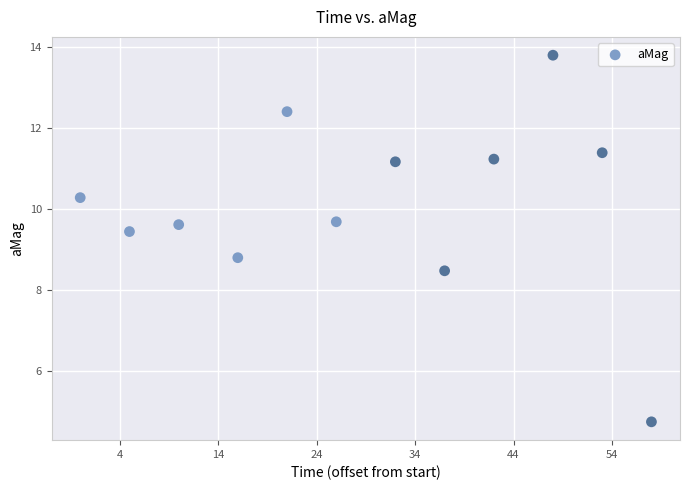

What is the average Y value?

10.1